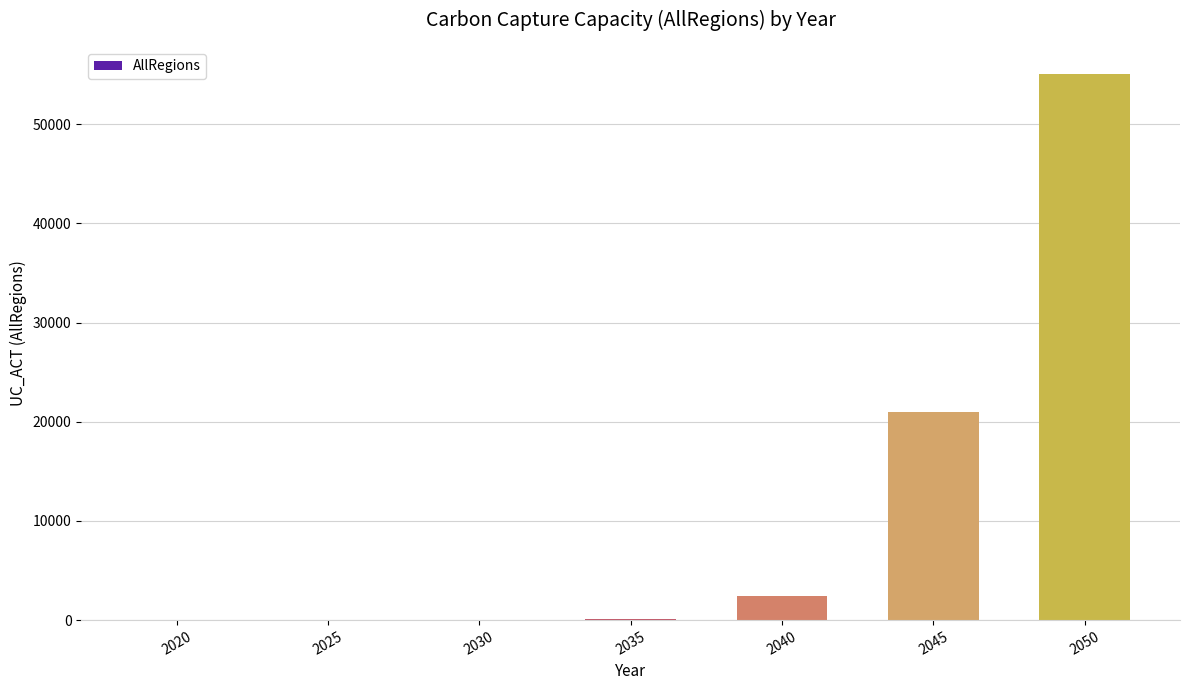

What is the sum of all values?

78595.2